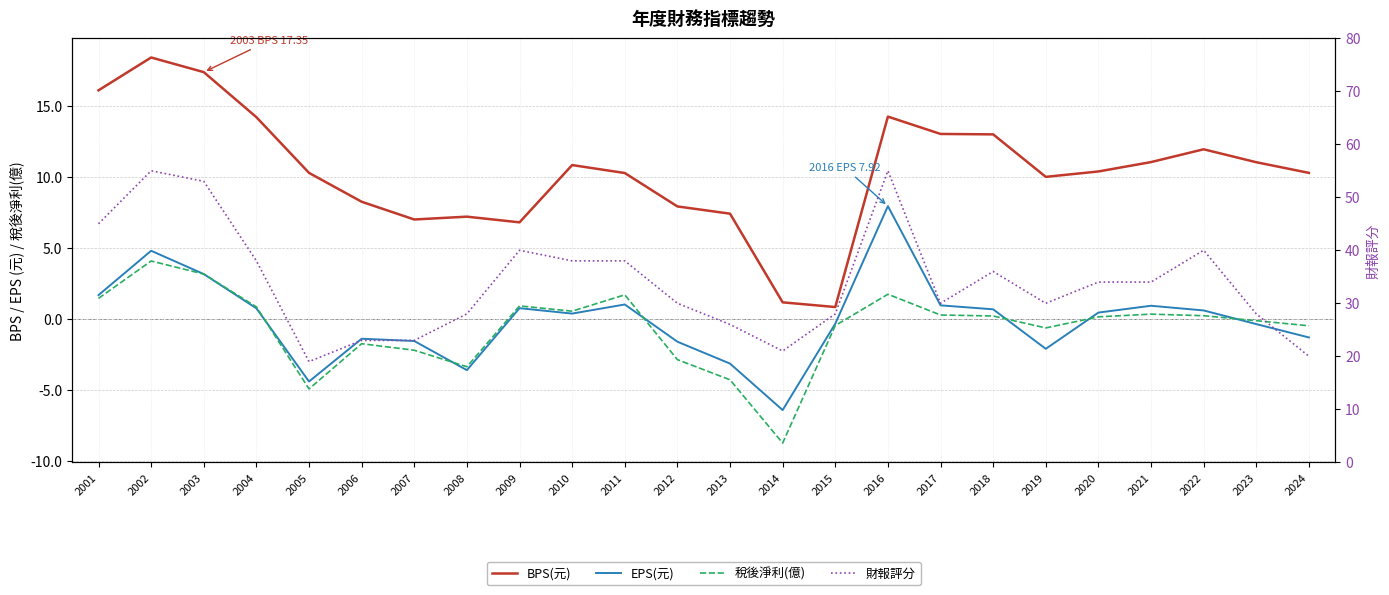

Where is the first local maximum for BPS(元)?

2002